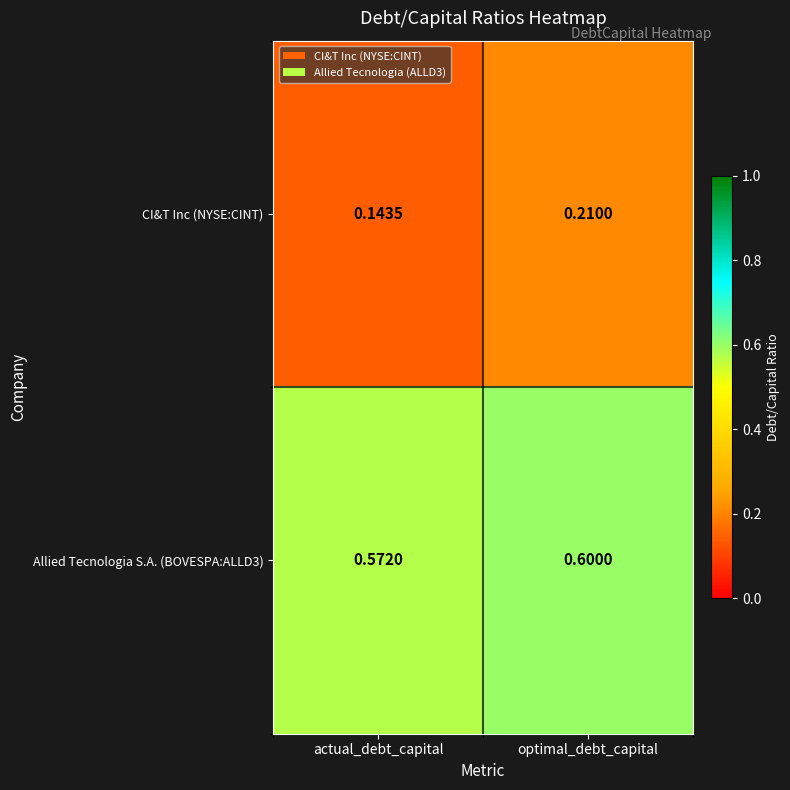

At which category is the sum across all series the highest?

optimal_debt_capital